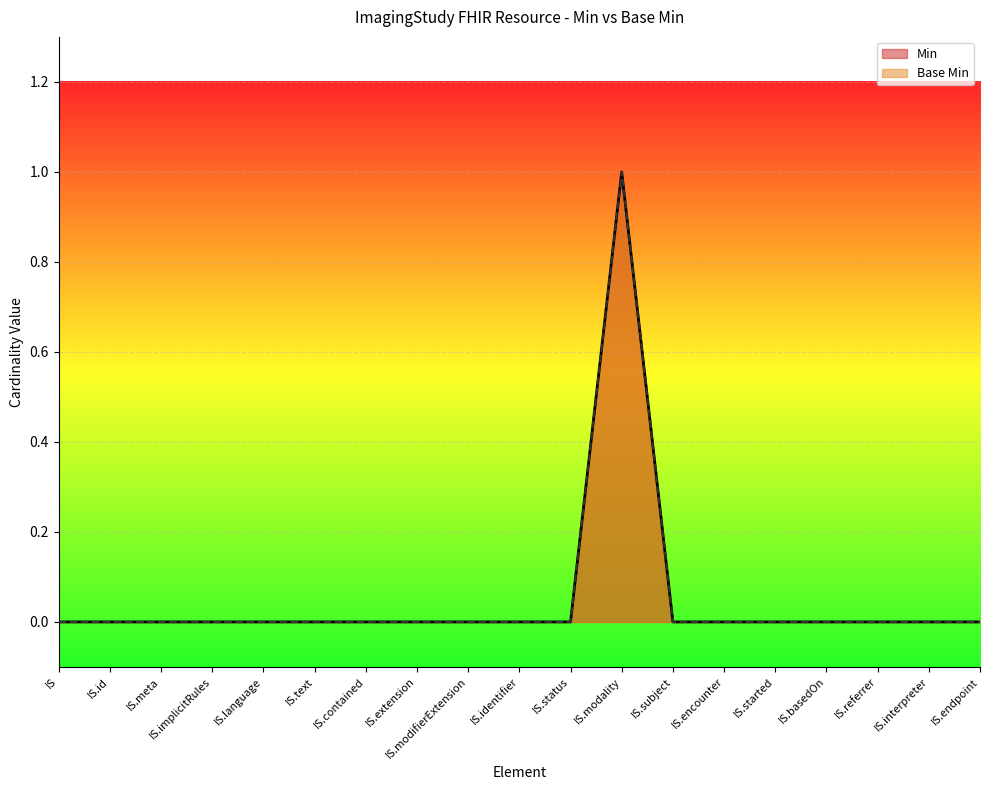

Does the chart display data point markers on the line(s)?

No